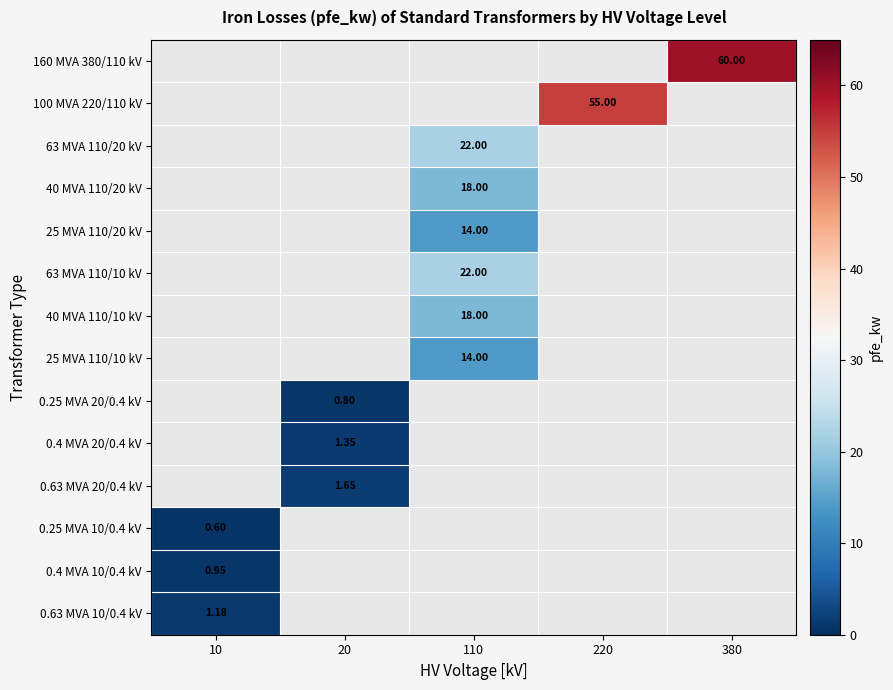

Which category has the lowest value across all series?

10